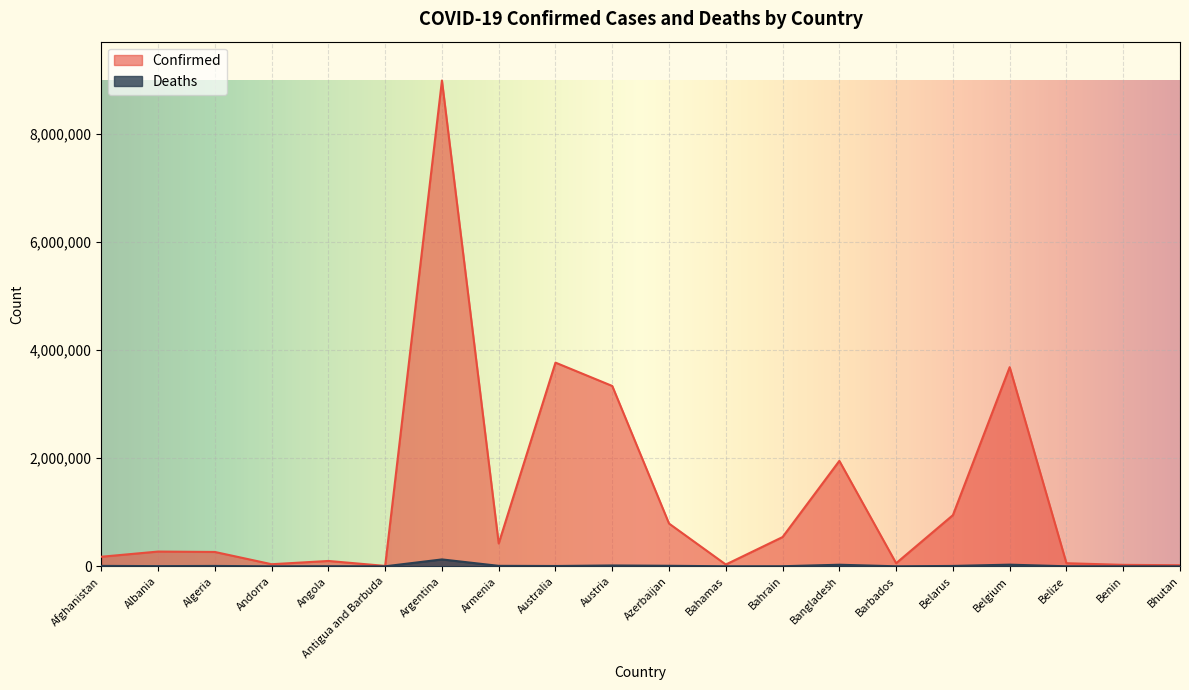

Reading left to right, what are all the values shown in this chart?

Confirmed: 176918	272804	265496	38794	98985	7470	8985836	422202	3767956	3335900	791077	33206	541184	1950357	57348	946674	3683784	57113	26952	20116
Deaths: 7651	3487	6869	152	1900	135	127334	8589	5665	15320	9633	773	1464	29112	326	6698	30492	652	163	7